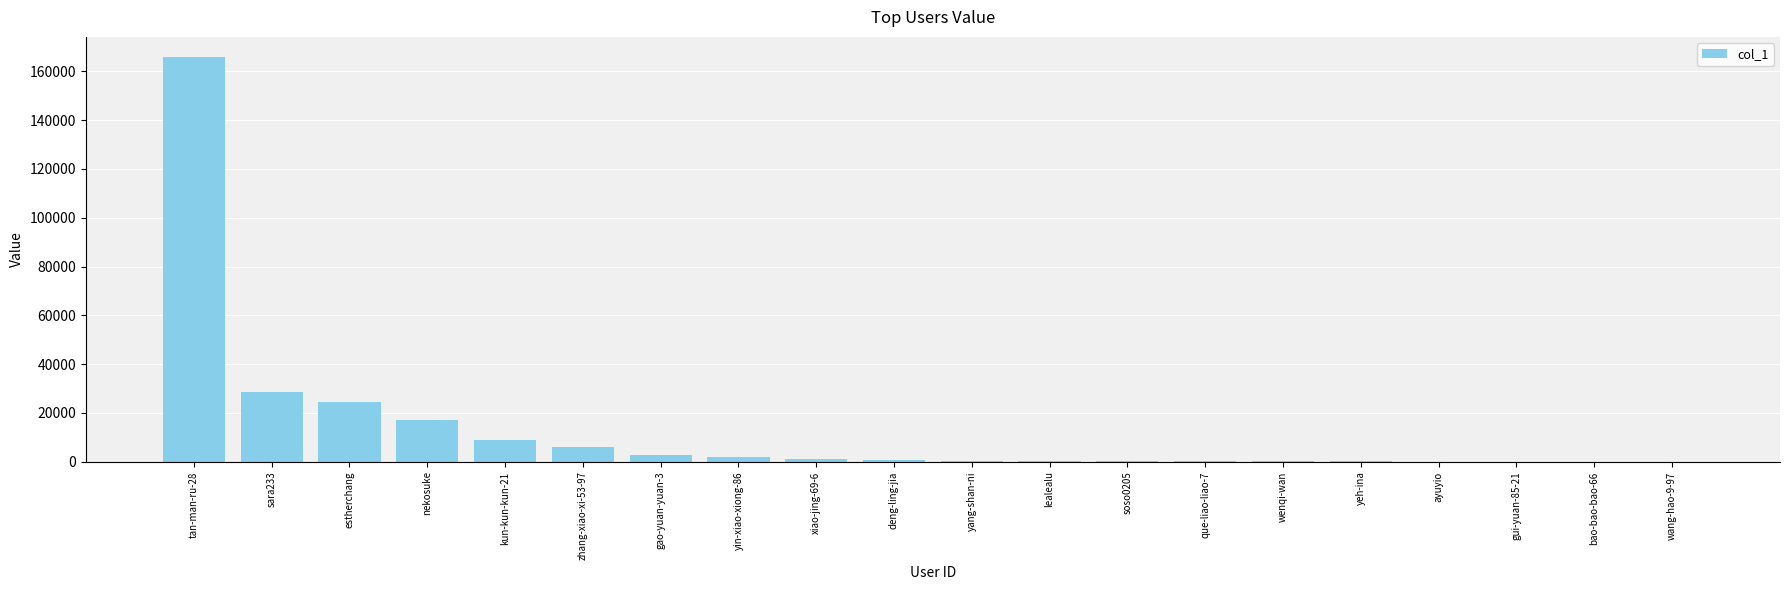

The value at estherchang is 8989. True or false?

False